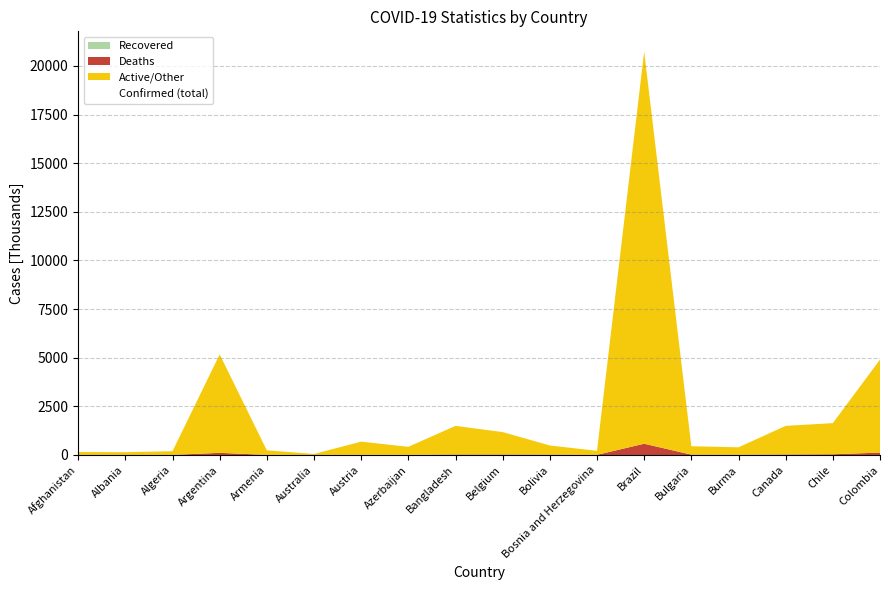

What is the value of the Confirmed point at the 13th from the left?

20741815